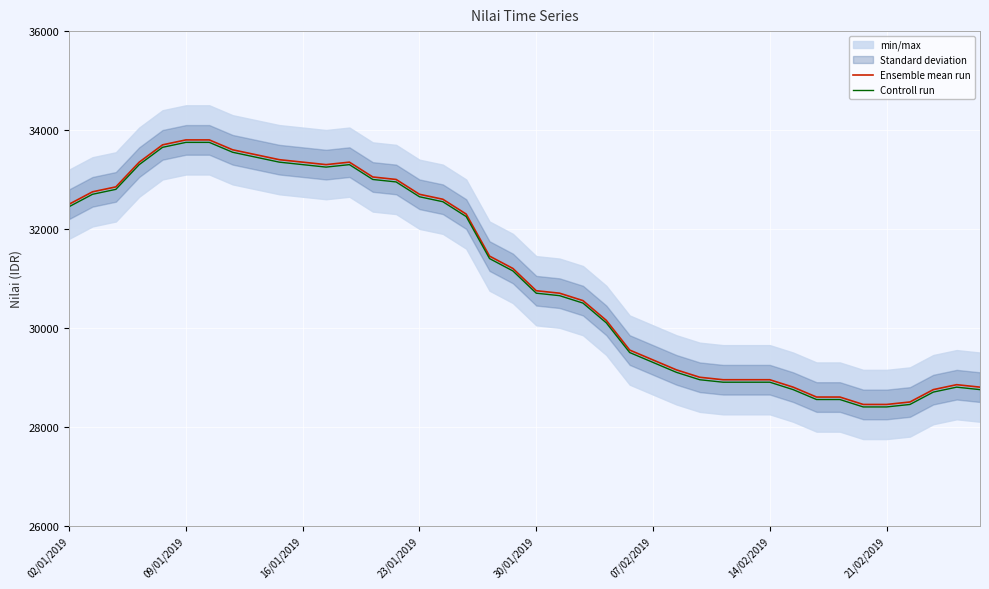

How many lines are shown in the chart?

2